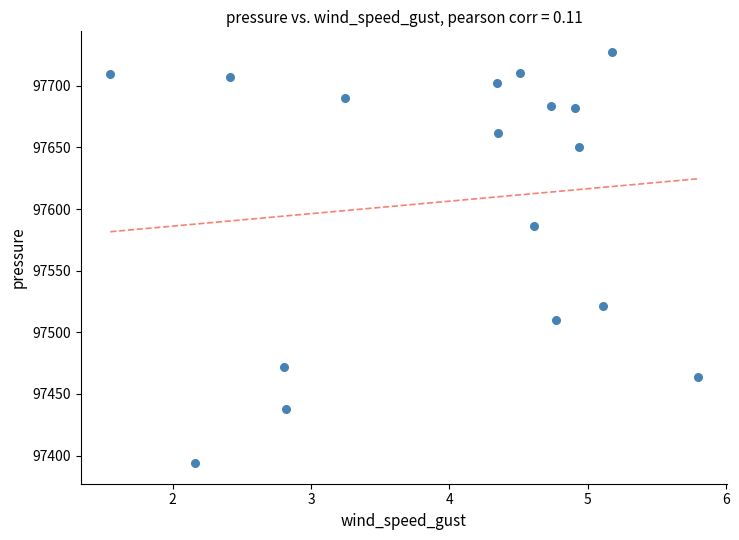

What Y value in the scatter plot is closest to 97560?

97586.6